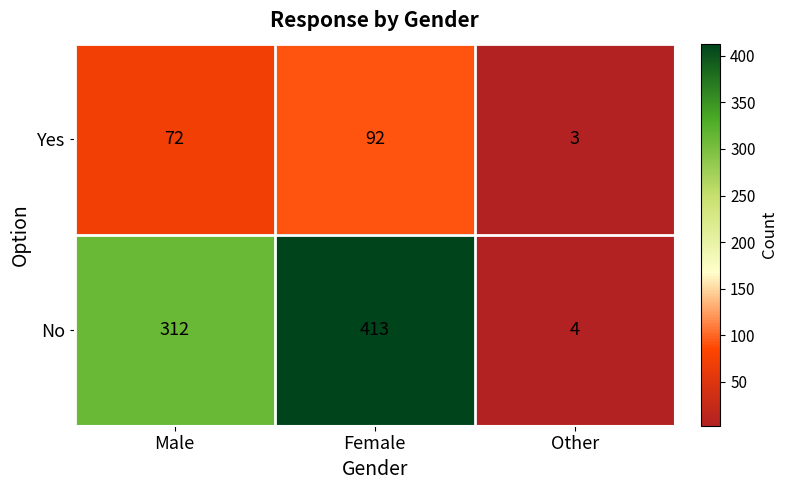

True or false: Yes has a value of 157 at Female.

False